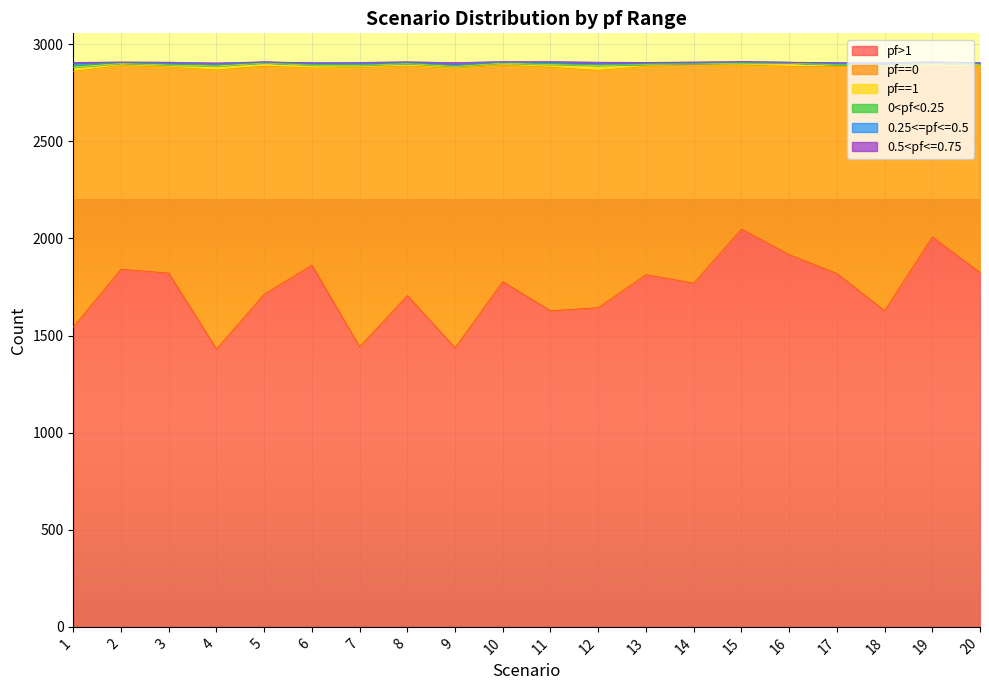

At 1, list the series in order from largest to smallest.

pf>1, pf==0, pf==1, 0<pf<0.25, 0.25<=pf<=0.5, 0.5<pf<=0.75